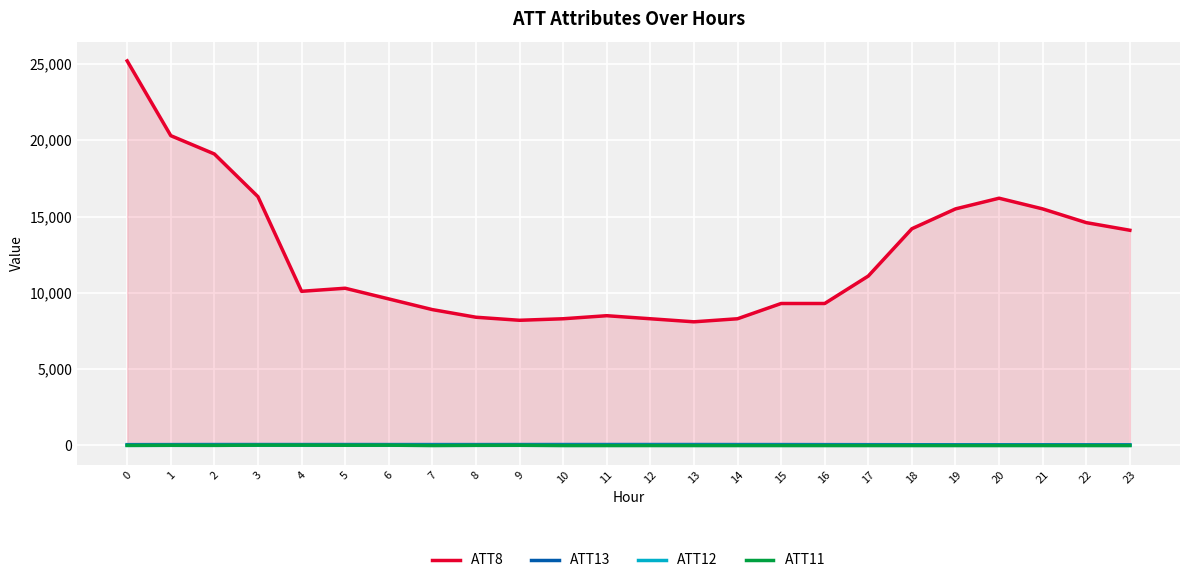

Which series has the widest spread of values?

ATT8